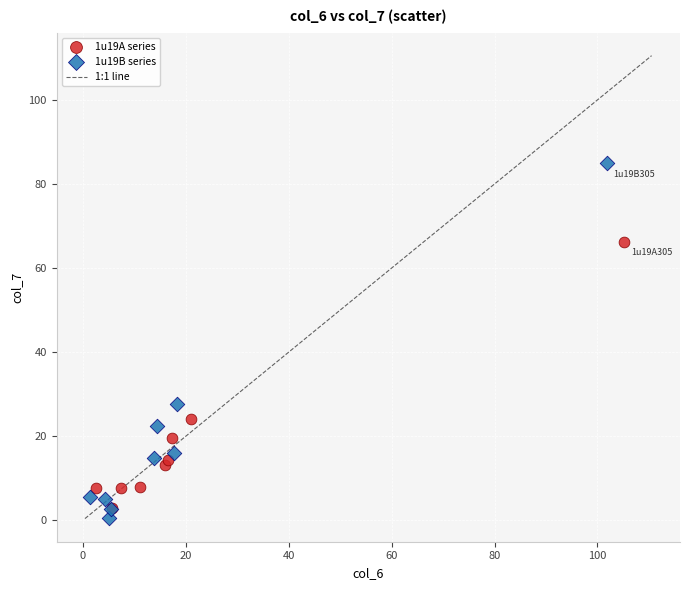

Which series contains the highest Y value?

1u19B series